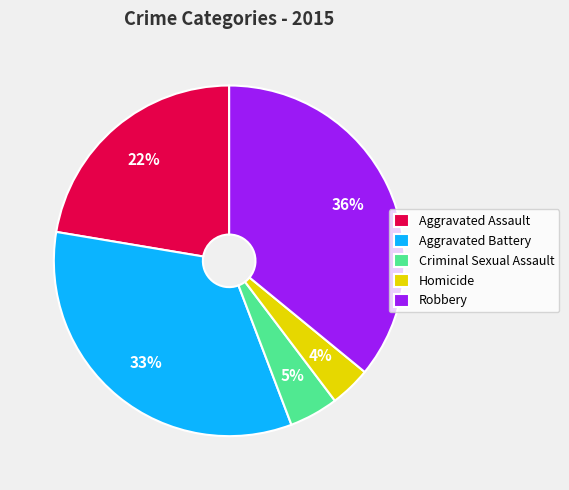

What percentage is the Robbery slice, to the nearest percent?

36%